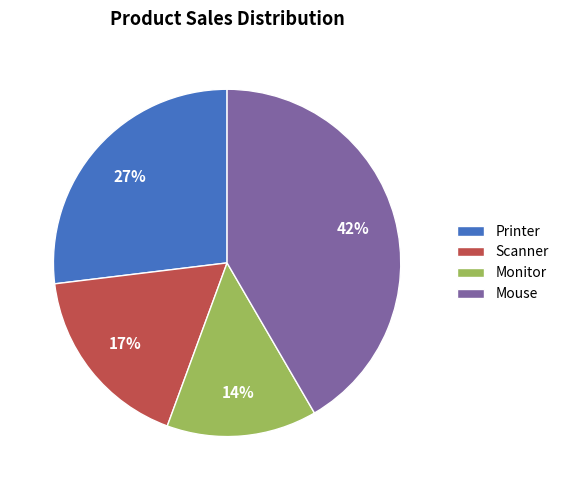

To the nearest percent, what percentage of the pie is Scanner?

17%